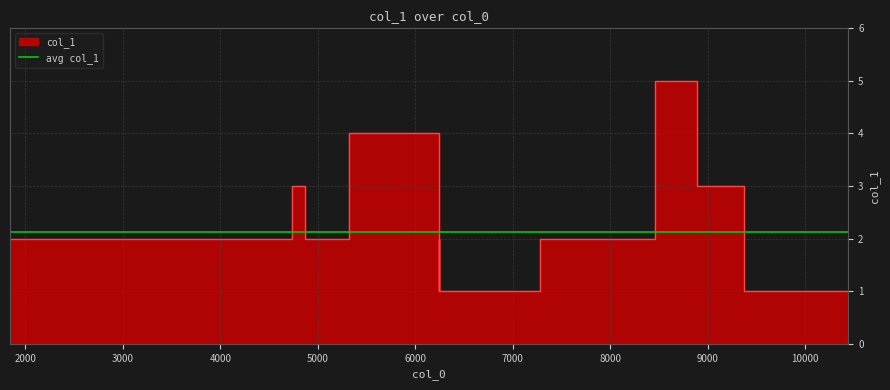

True or false: the data has more than 0 interior local peaks.

True